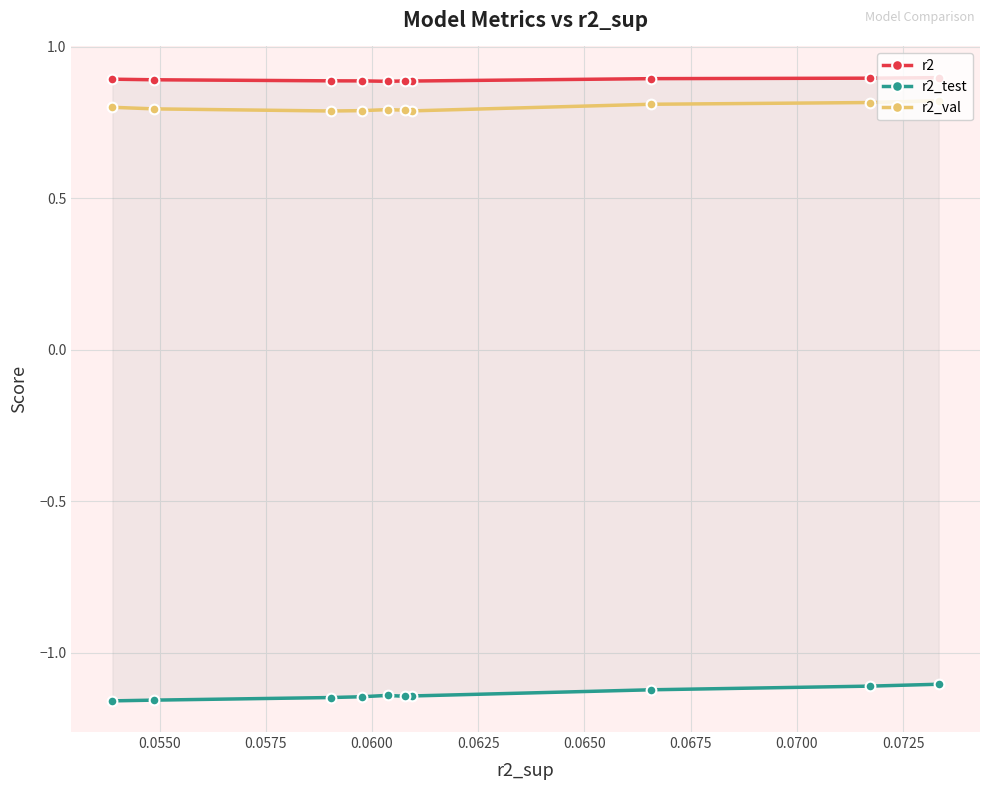

What is the maximum value for r2_val?

0.8